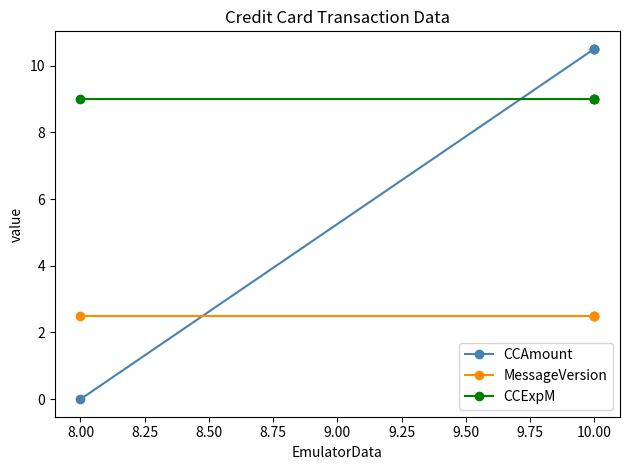

True or false: MessageVersion has a value of 2.5 at 10.00.

True